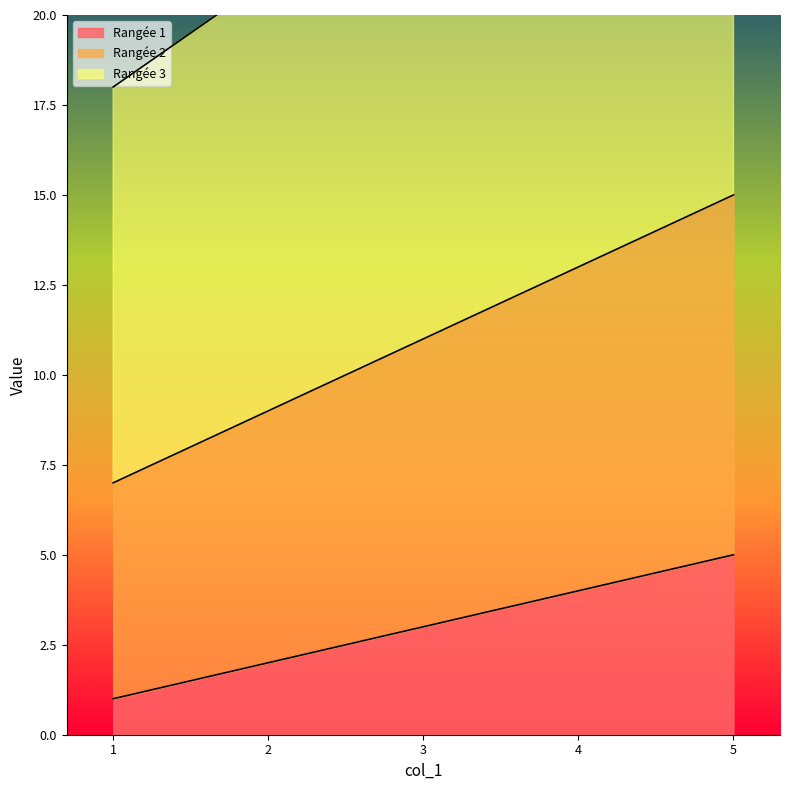

How many distinct data groups are displayed?

3